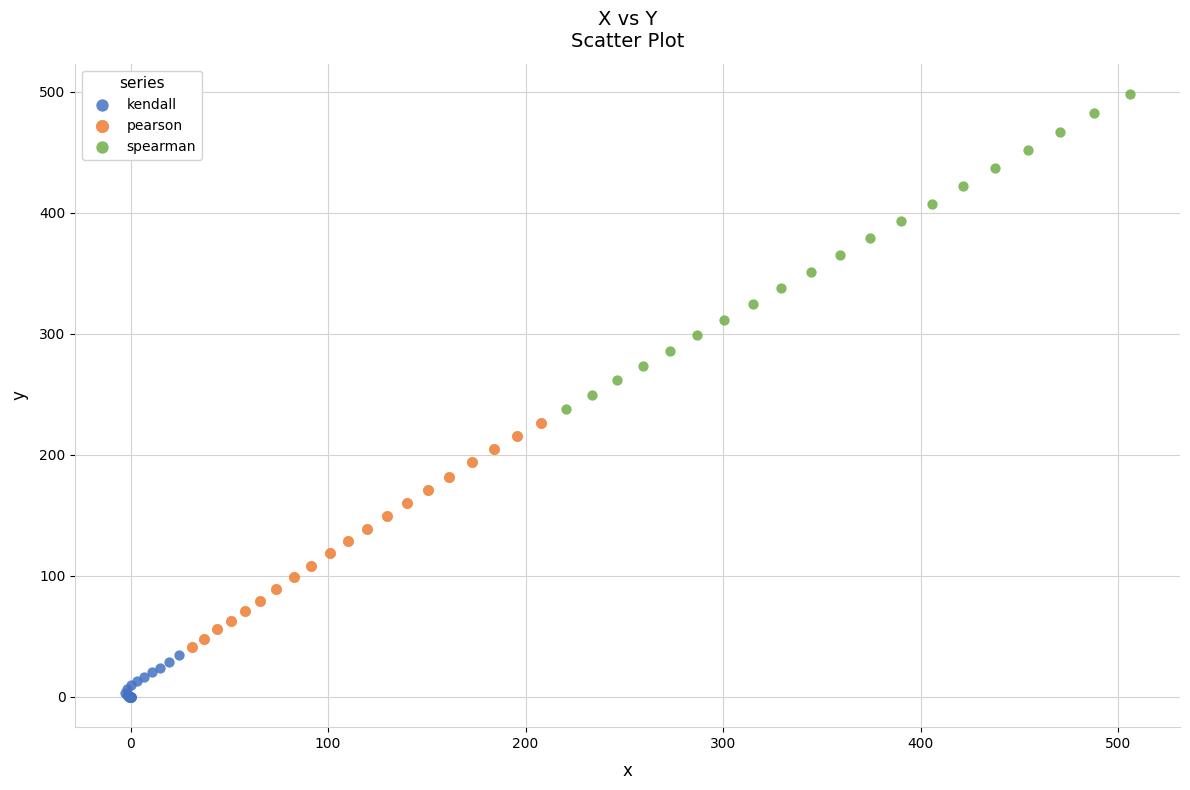

Which series reaches the maximum Y coordinate?

spearman